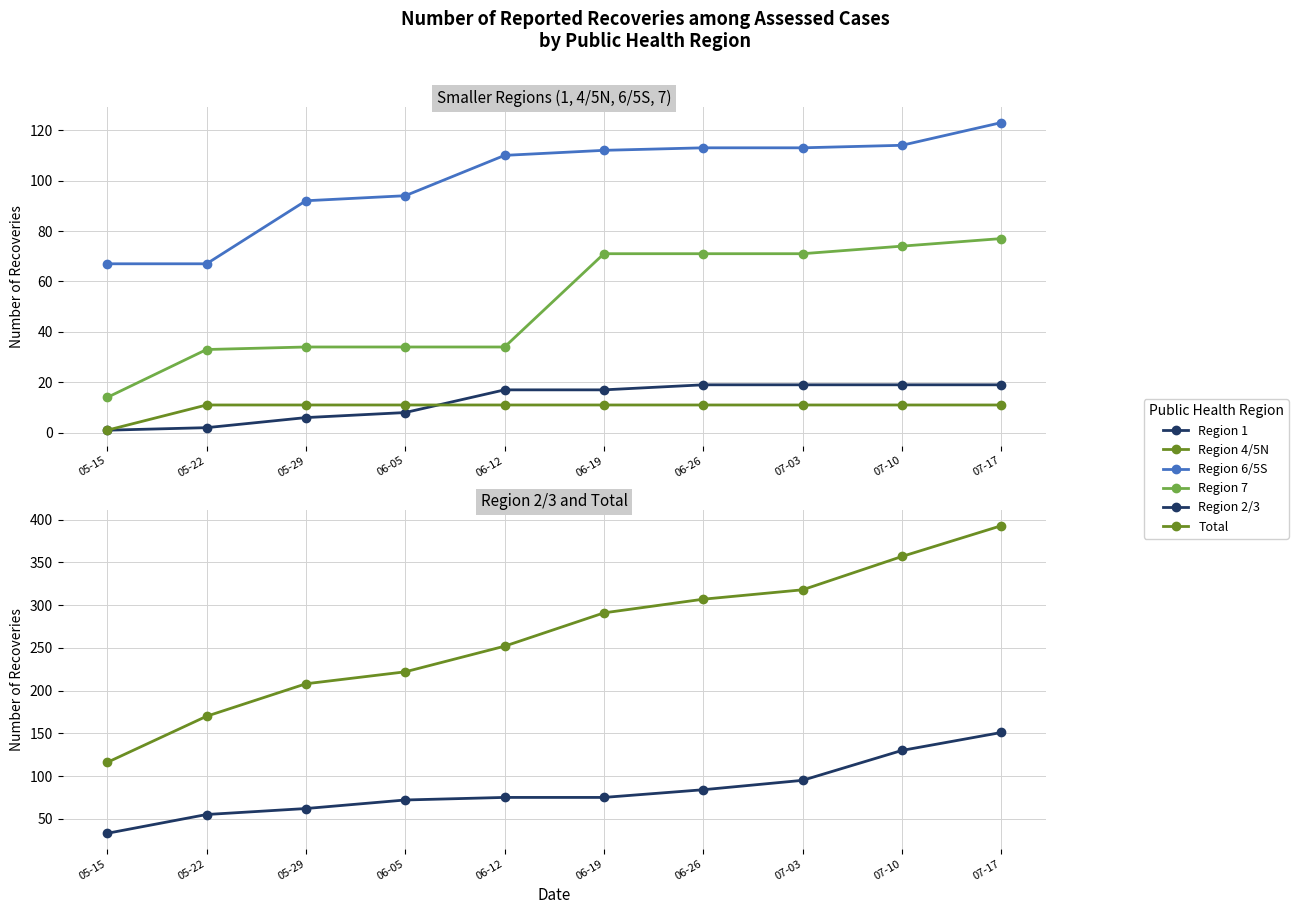

Which has a higher value, 06-12 or 07-10?

07-10